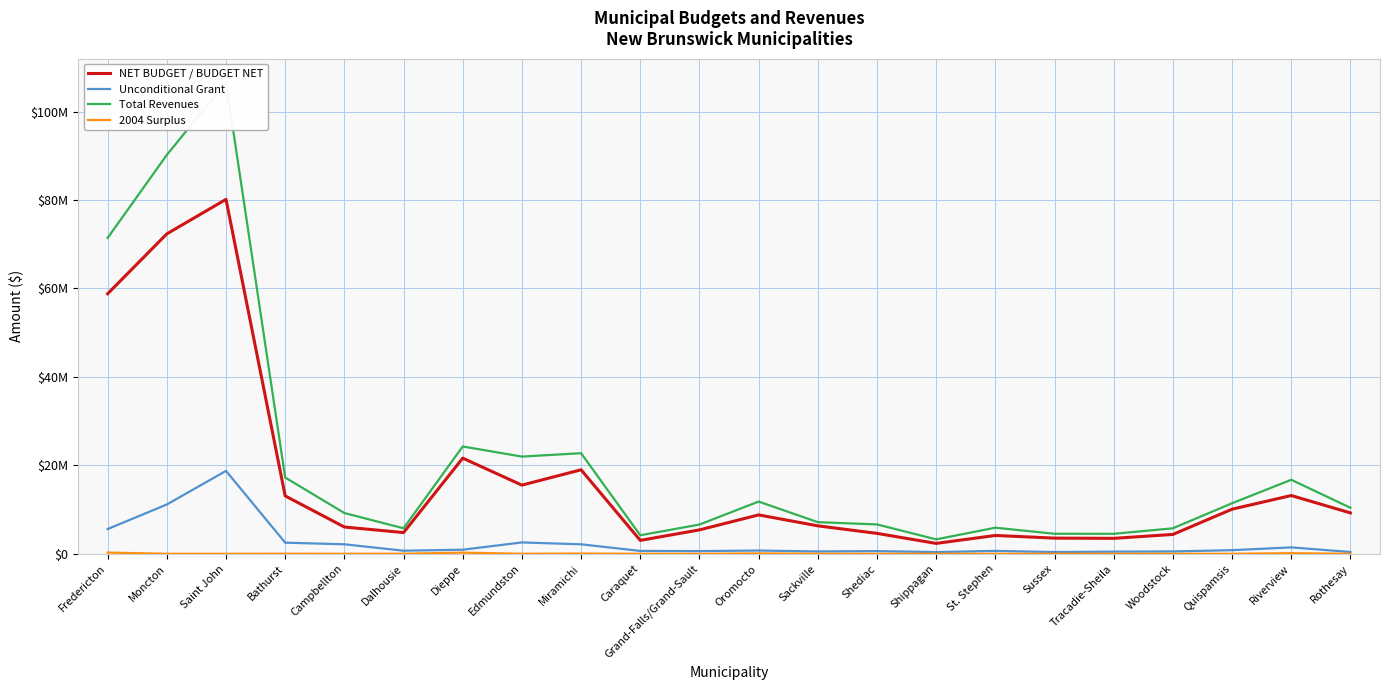

What is the sum of the Unconditional Grant values at Quispamsis and Tracadie-Sheila?

1288622